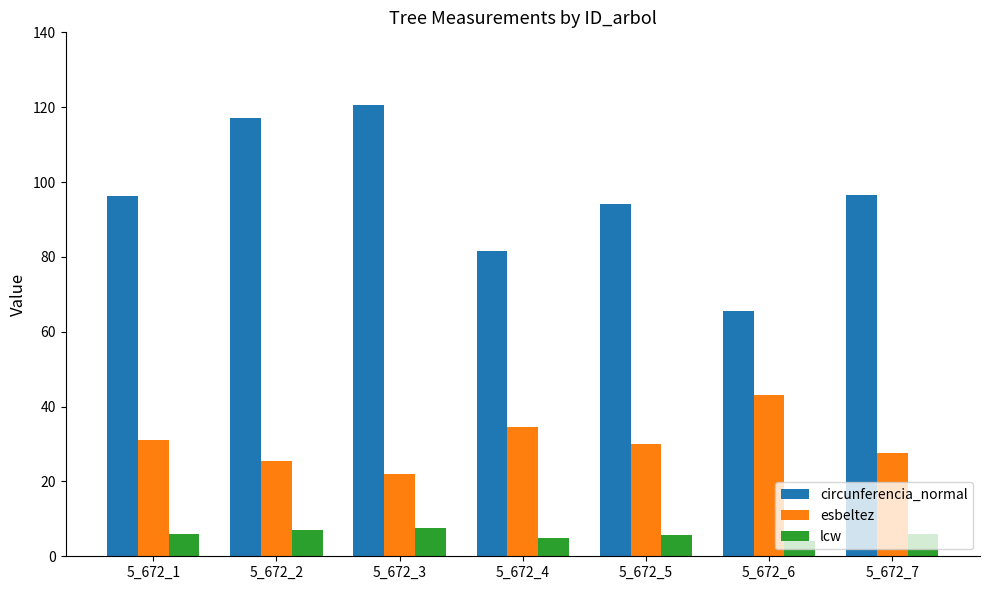

What value does the circunferencia_normal series have at 5_672_5?

94.2